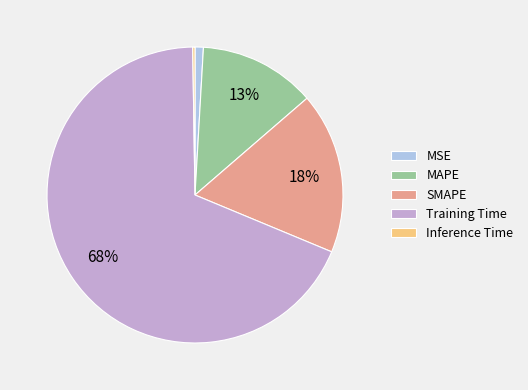

Do MAPE and Training Time together represent more than half of the pie?

Yes